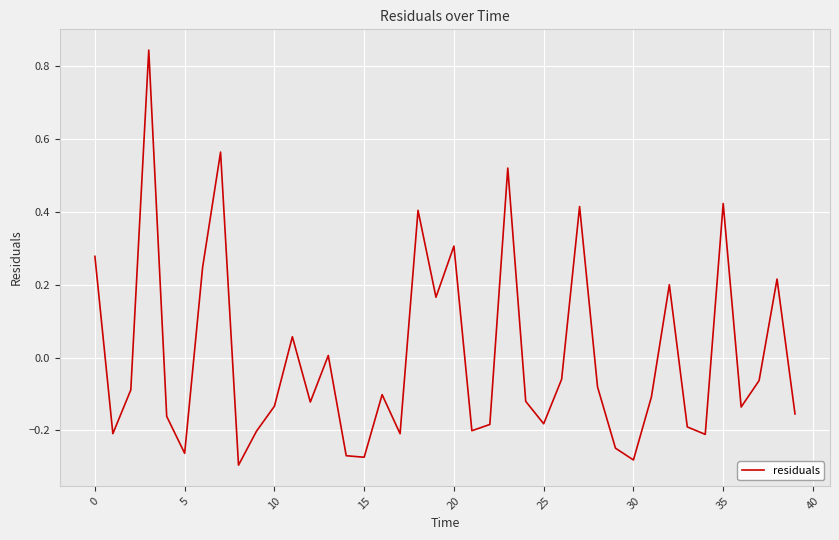

What is the difference between the maximum and minimum values?

1.1